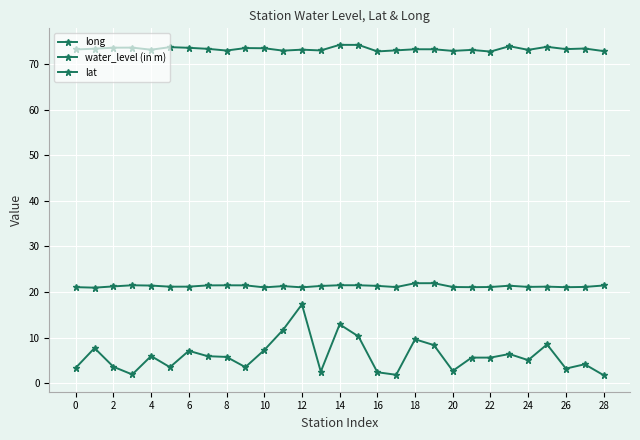

How many distinct data groups are displayed?

3